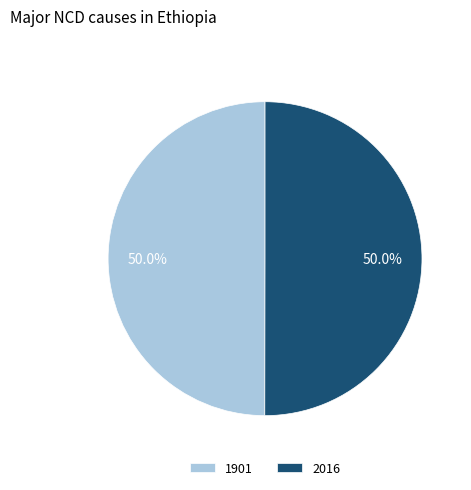

True or false: 2016 accounts for 50% of the total.

True